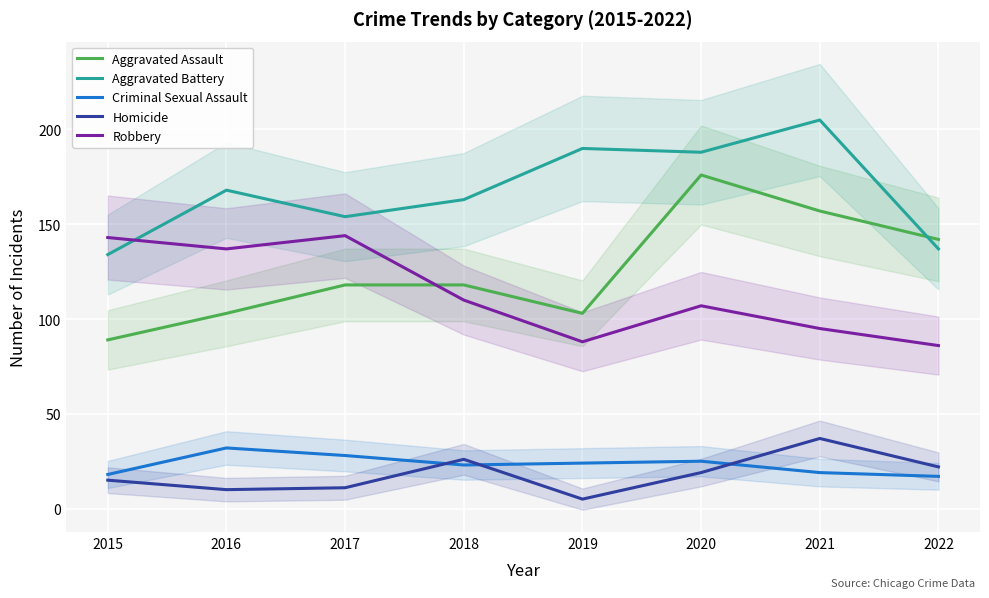

True or false: Criminal Sexual Assault and Aggravated Assault cross at least once.

False